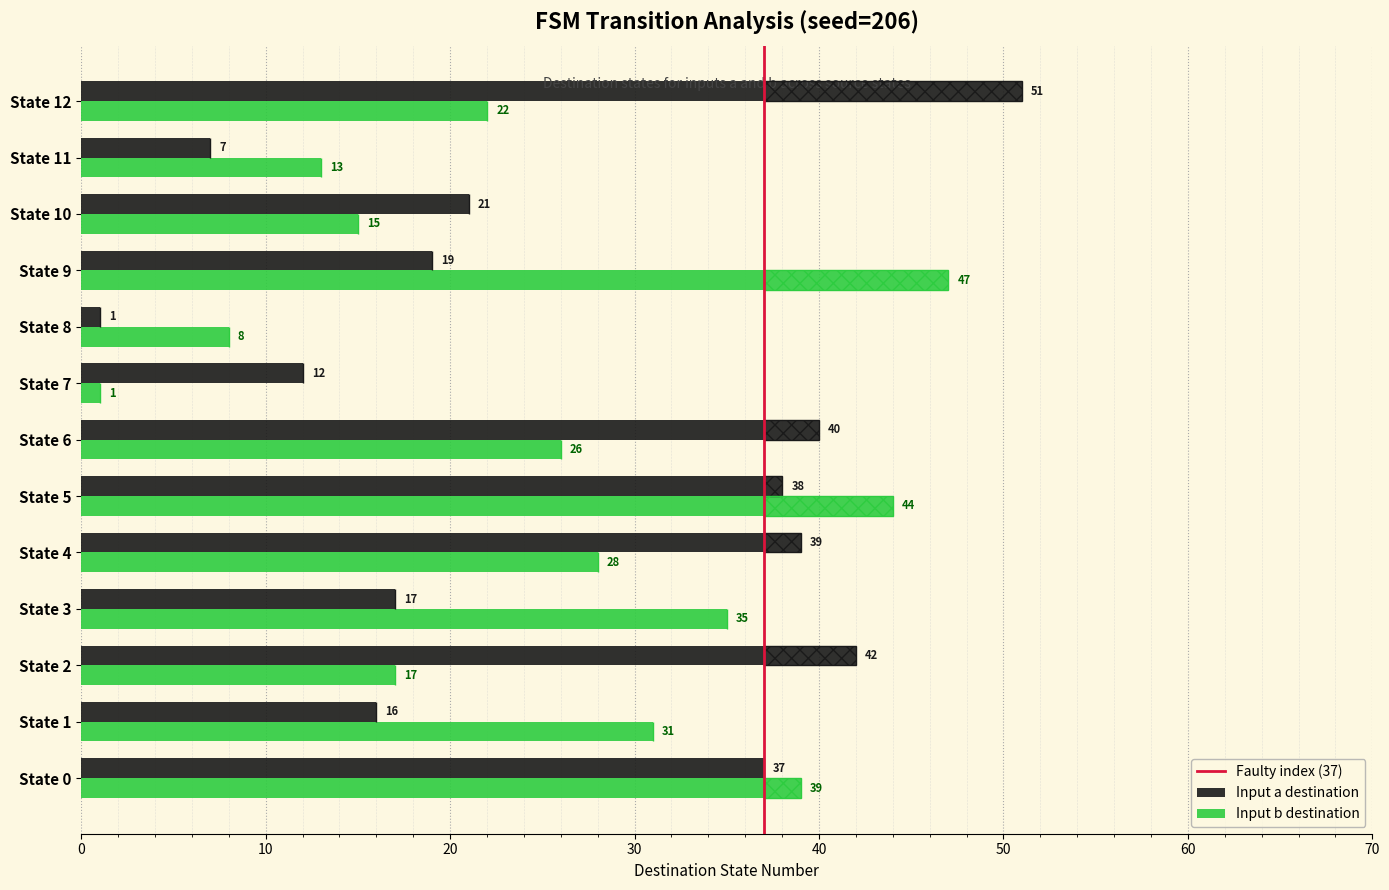

Does the chart contain any negative values?

No